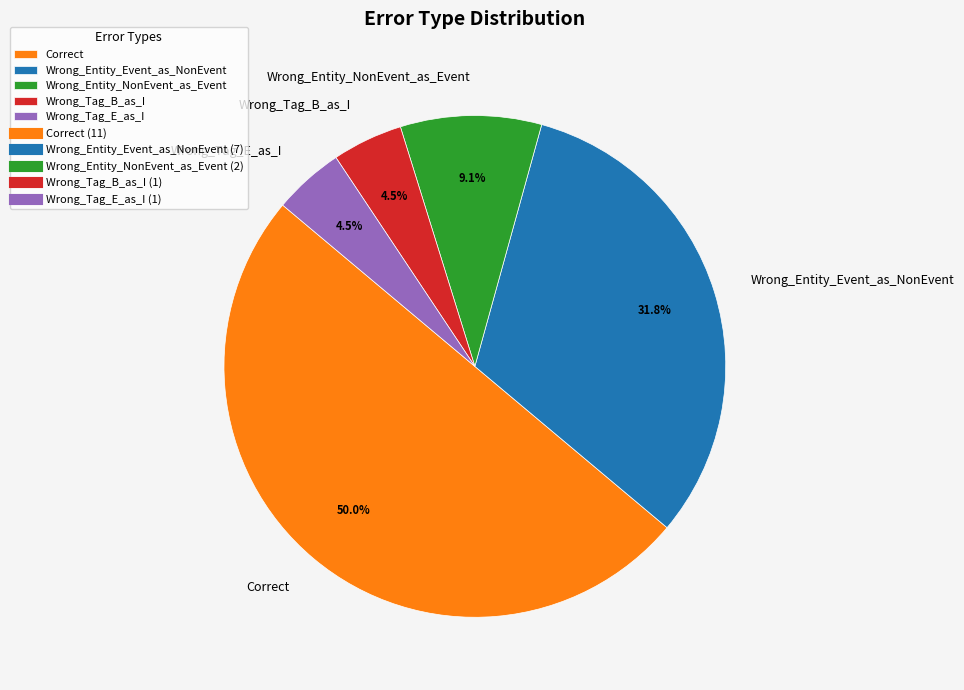

How many segments does this pie chart have?

5